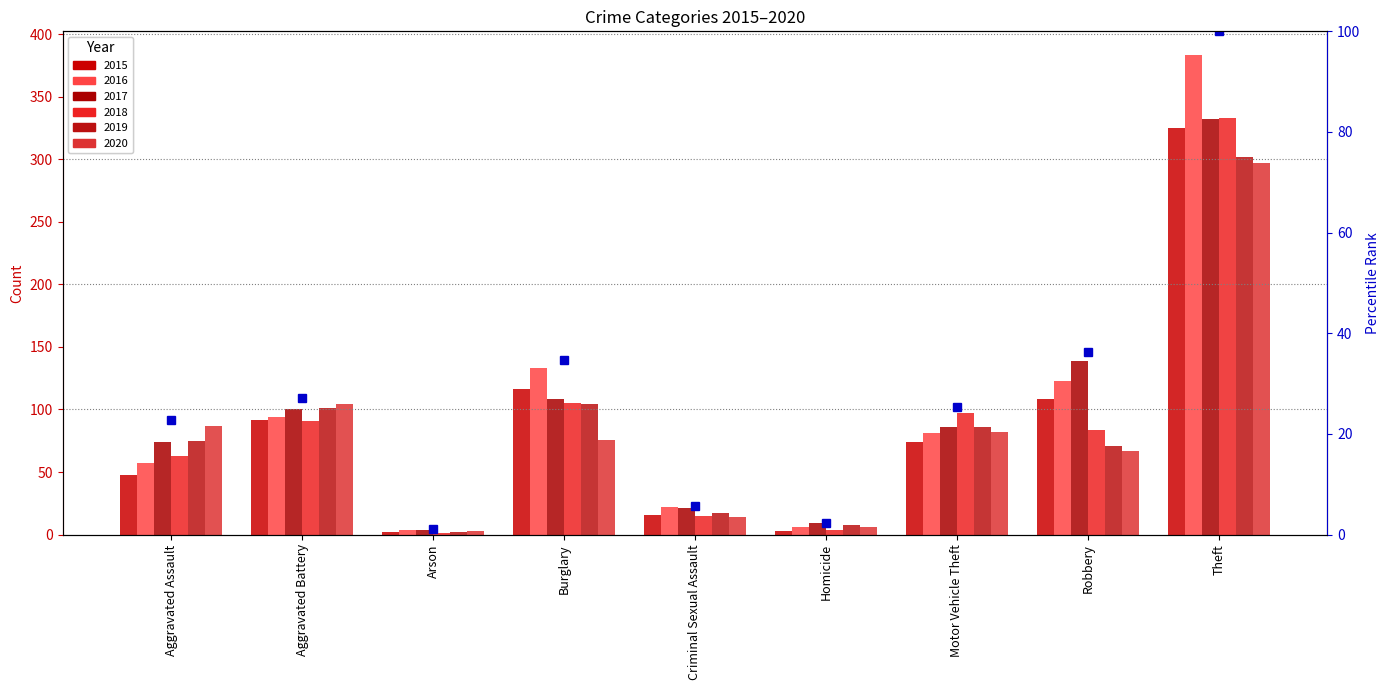

Where is 2016 nearest to the value 193?

Burglary